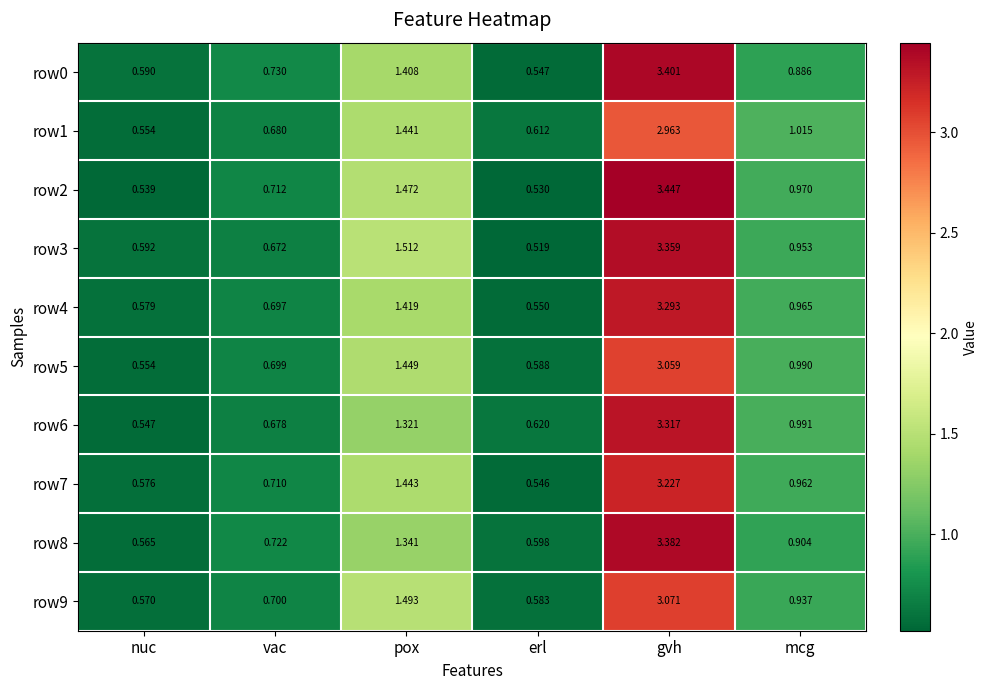

Which series has the largest total across all categories?

row2